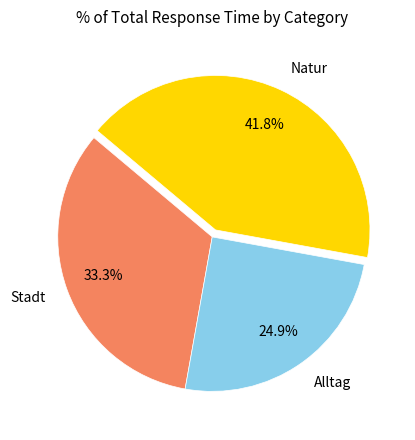

How many slices are in this pie chart?

3